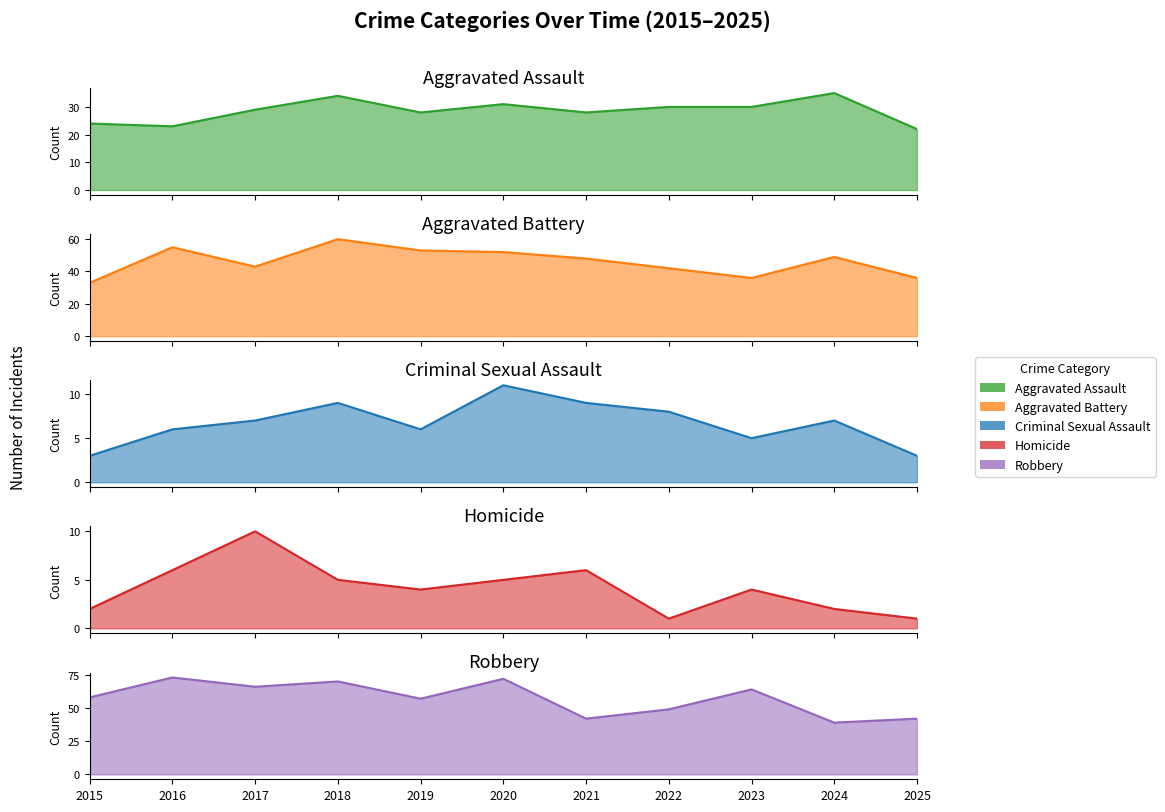

In Criminal Sexual Assault, how many points are higher than both neighbors (excluding endpoints)?

3